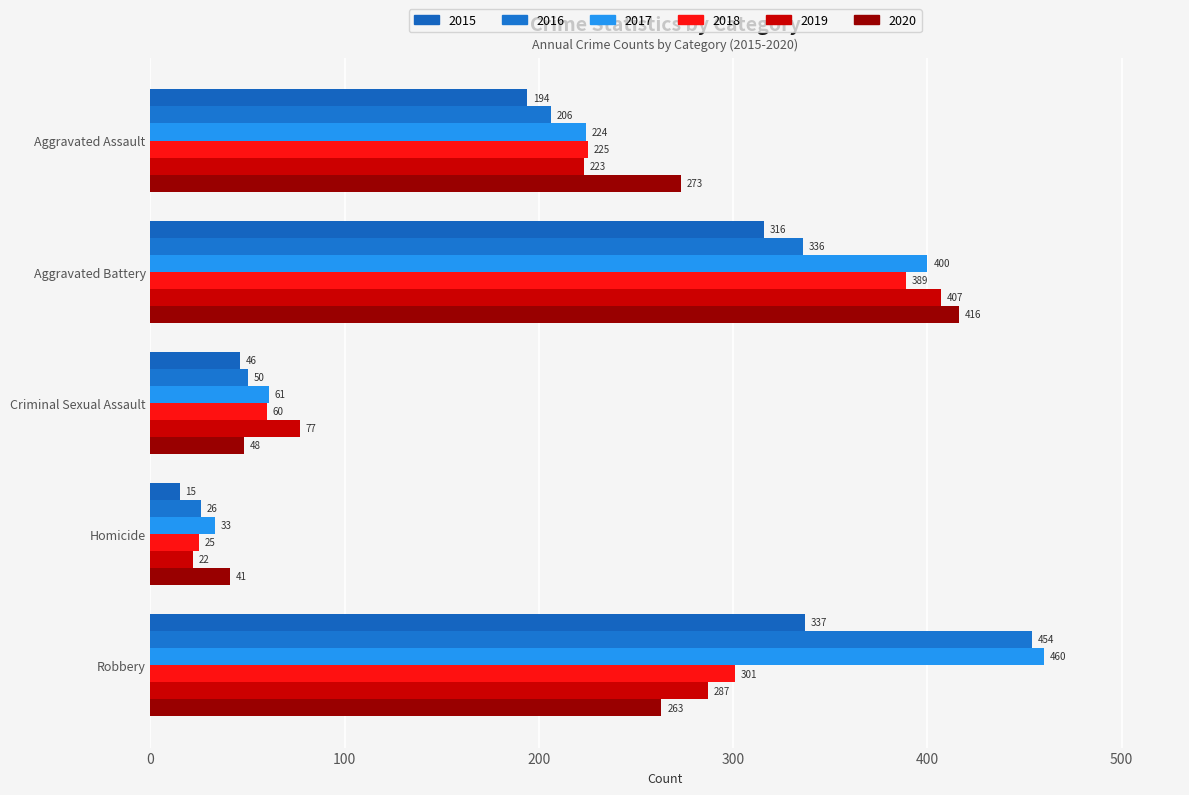

How many values in the 2016 series are below 206?

2